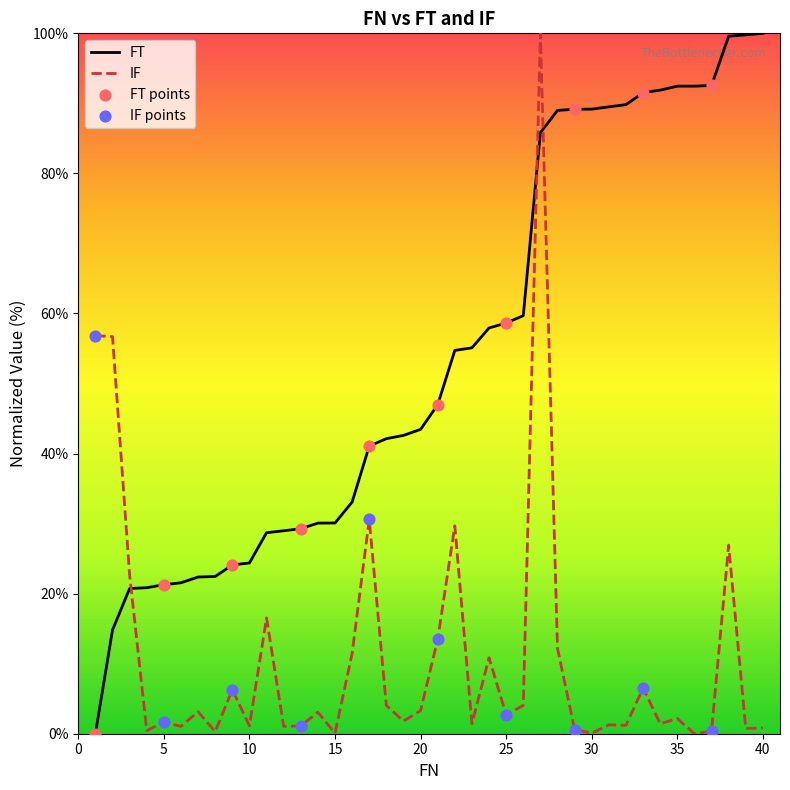

Which series has the largest total across all categories?

FT